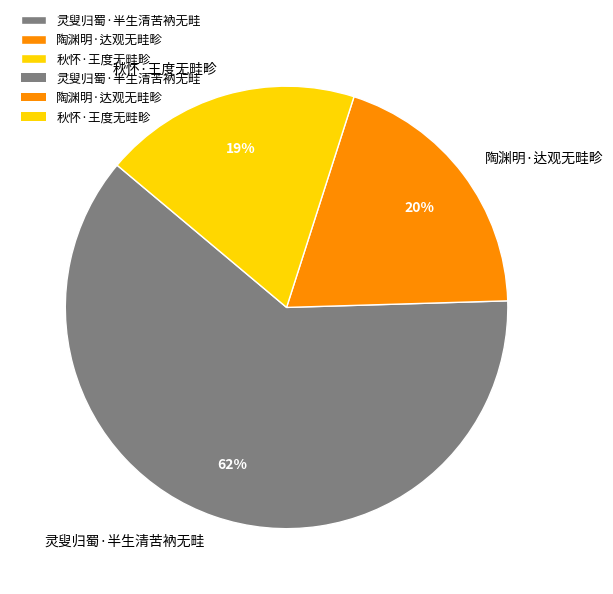

To the nearest percent, what is the average slice percentage?

33%